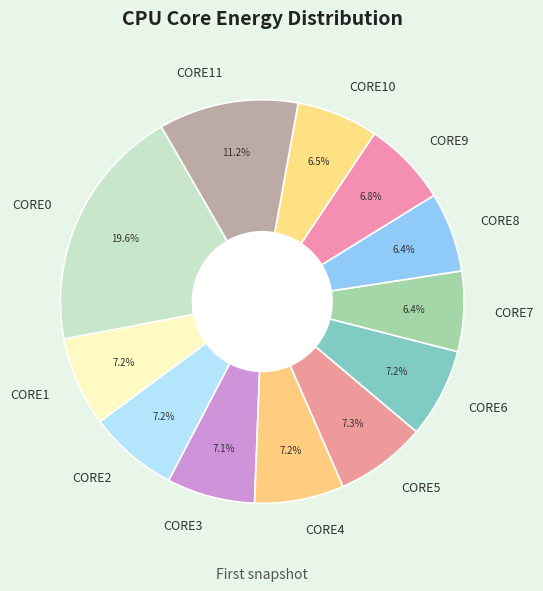

Is it true that CORE2 is 1% of the pie?

False